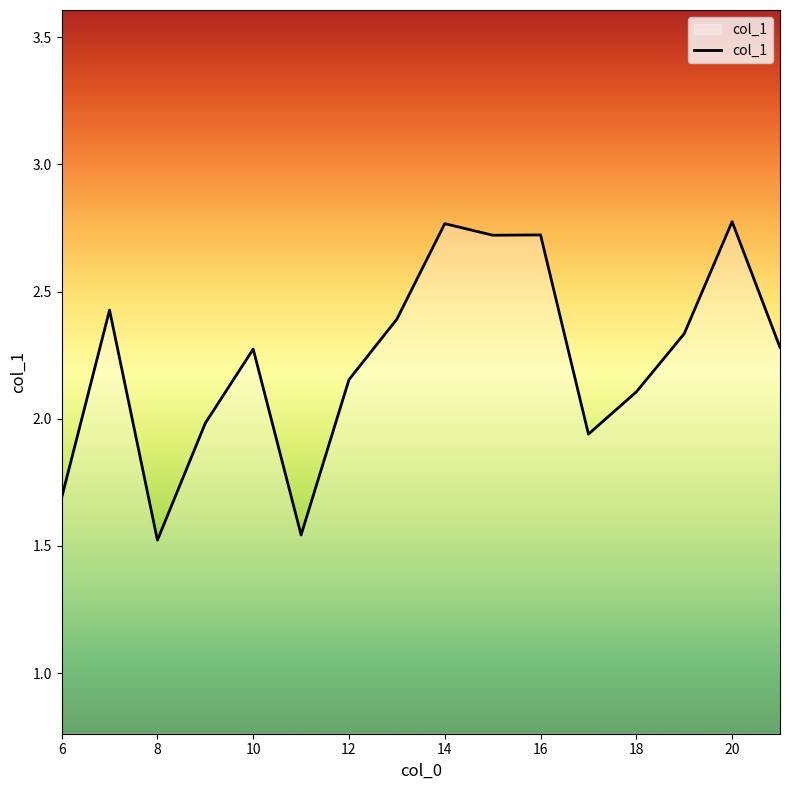

How many lines are shown in the chart?

1